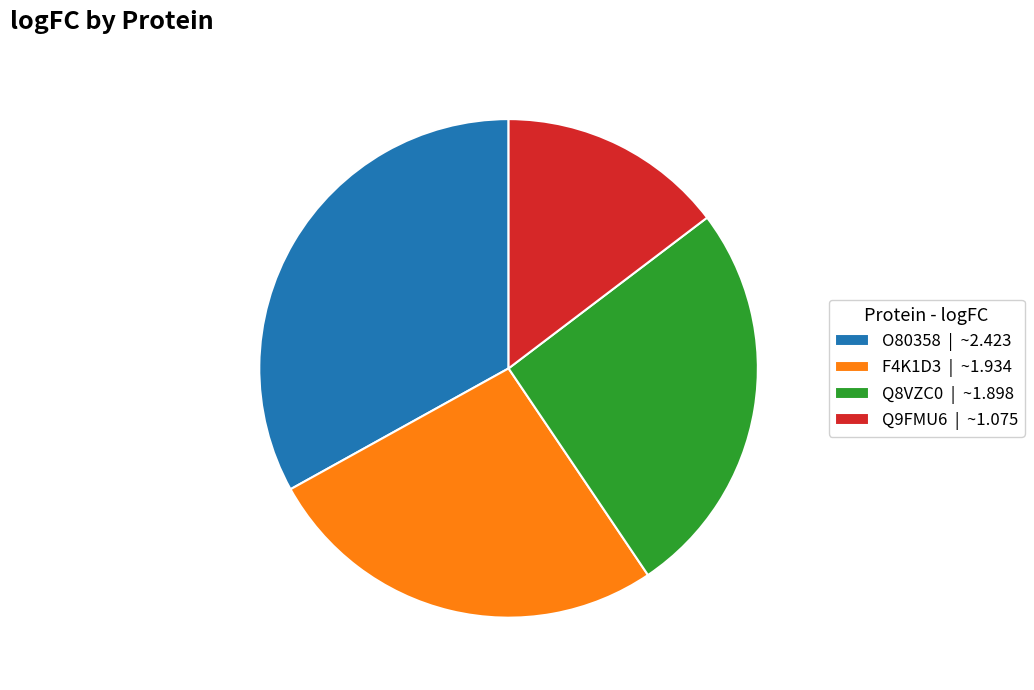

Is F4K1D3 the majority of the pie?

No